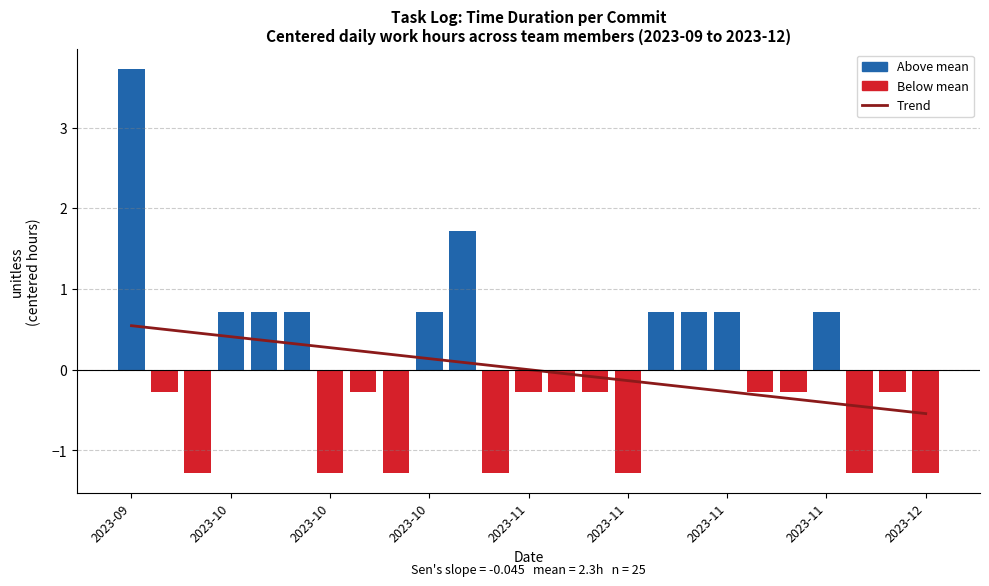

How many values in the Time duration (h) series exceed 0?

10